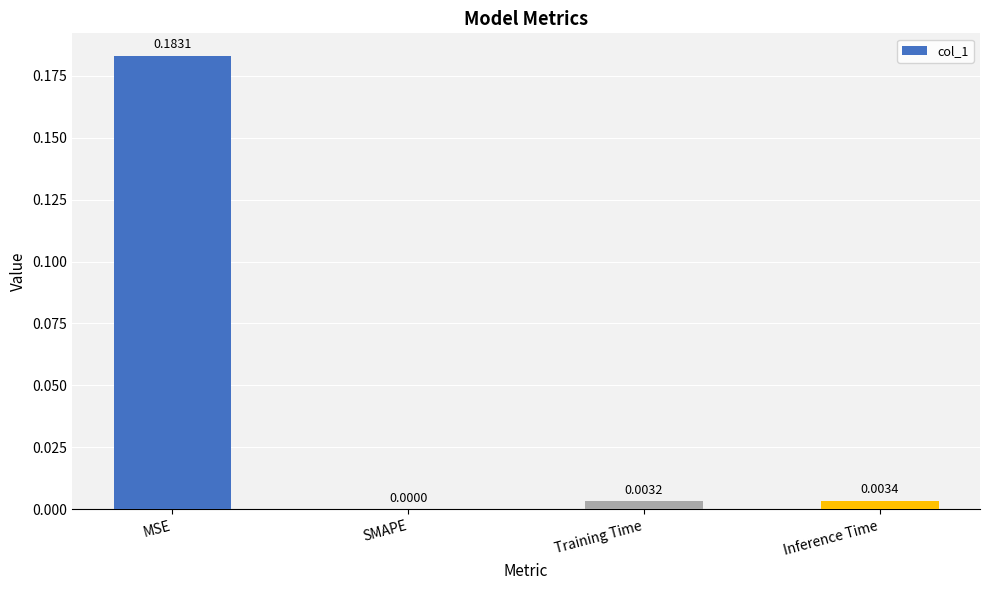

Which category has the highest value across all series?

MSE